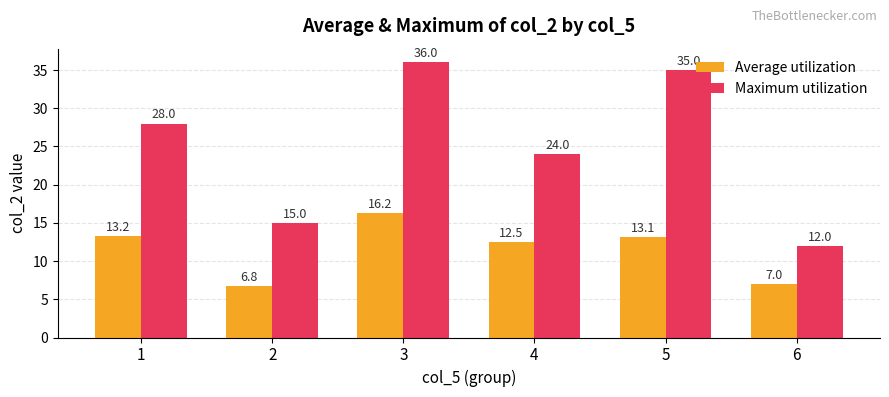

At 3, list the series in order from largest to smallest.

Maximum utilization, Average utilization